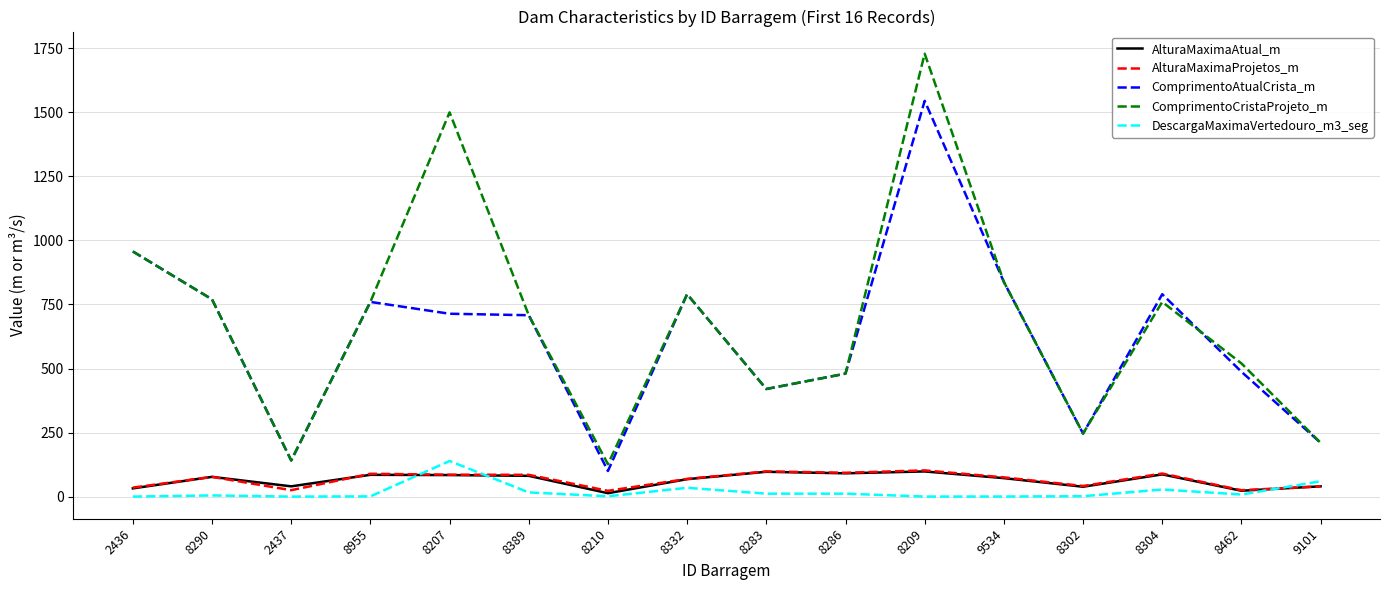

At which category is the sum across all series the highest?

8209